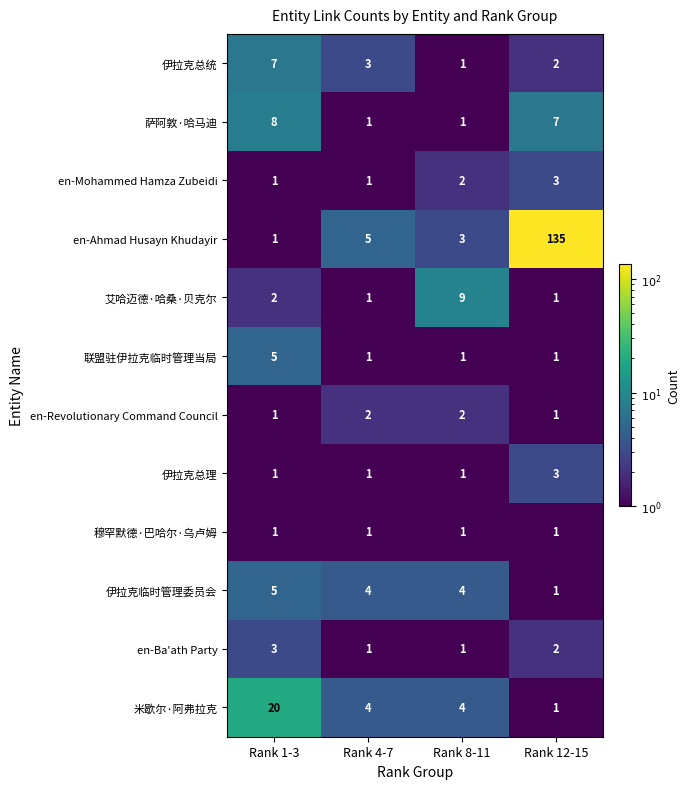

How many 萨阿敦·哈马迪 values are between 1 and 8?

4